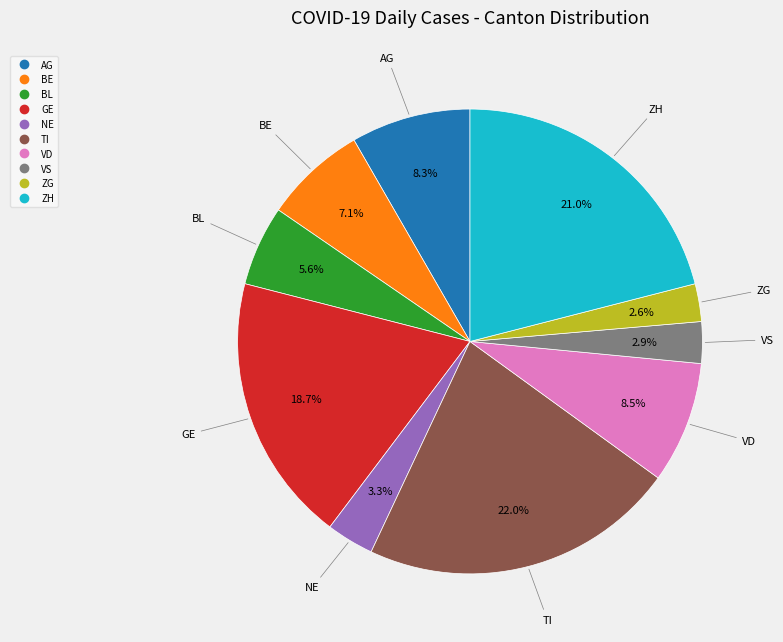

Does any single category account for the majority?

No